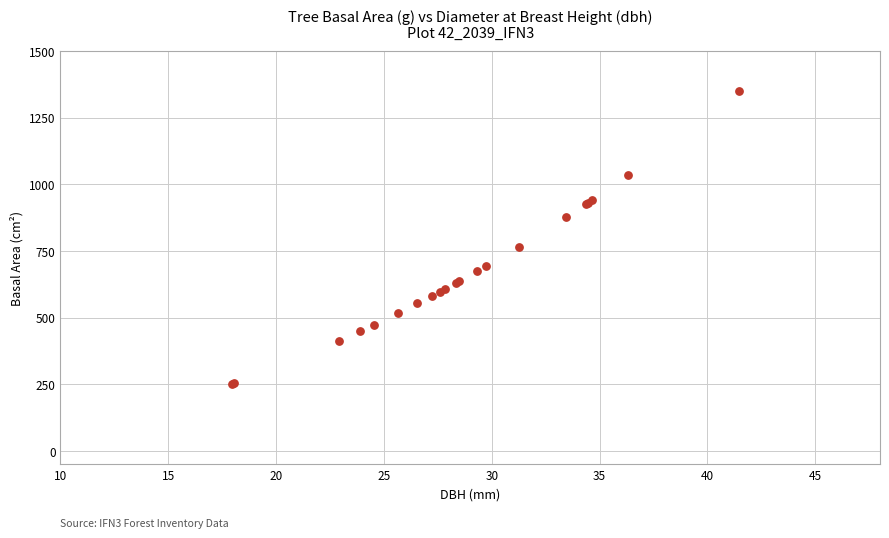

What Y value in the scatter plot is closest to 801?

767.0